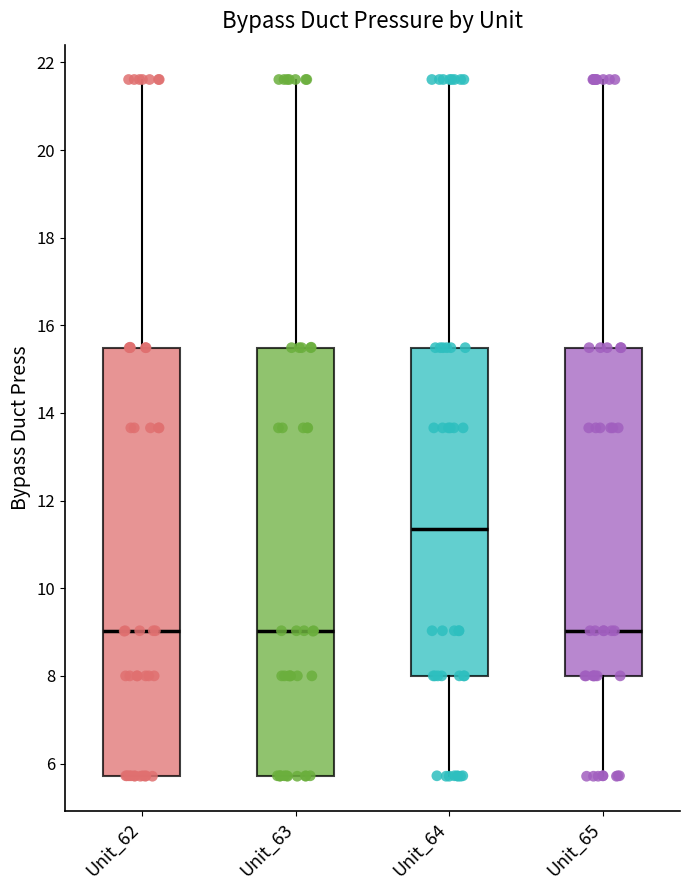

Reading left to right, read every box against the y-axis: the position of its median line, the range the box covers, and the ends of its whiskers. The values are not printed on the chart, so give them approximately, as read against the axis.

Unit_62: median 9.0, box 5.8 to 15.4, whiskers 5.8 to 21.6
Unit_63: median 9.0, box 5.8 to 15.4, whiskers 5.8 to 21.6
Unit_64: median 11.4, box 8.0 to 15.4, whiskers 5.8 to 21.6
Unit_65: median 9.0, box 8.0 to 15.4, whiskers 5.8 to 21.6